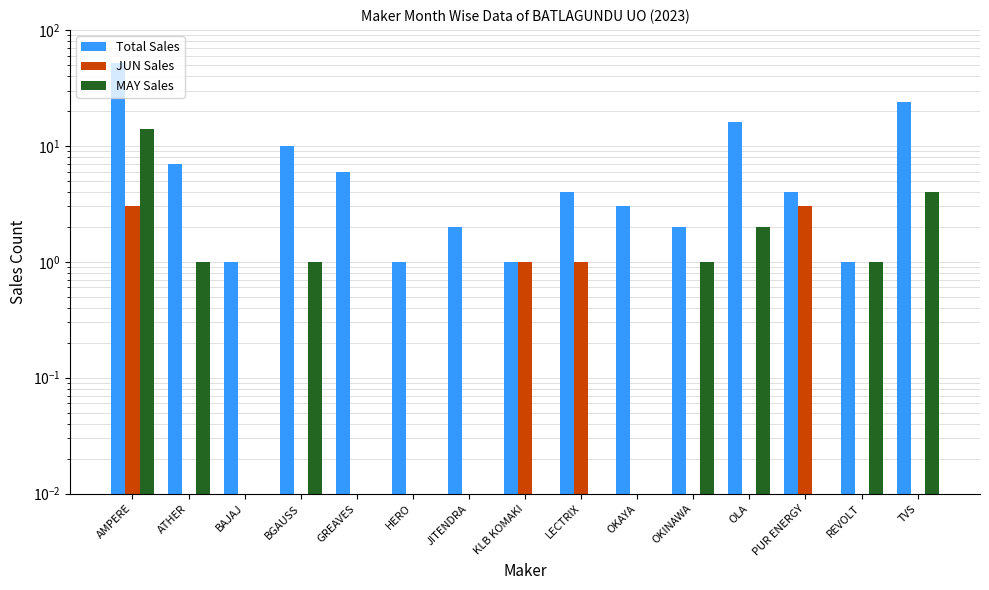

Between JITENDRA and LECTRIX, which is larger?

LECTRIX